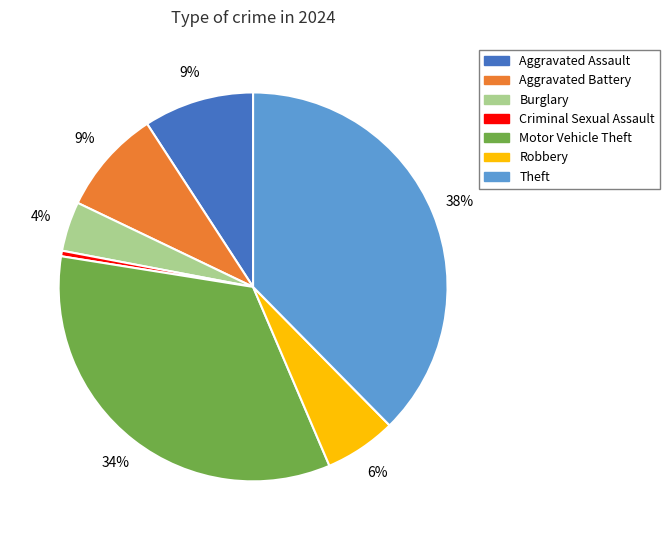

True or false: Aggravated Battery accounts for 9% of the total.

True